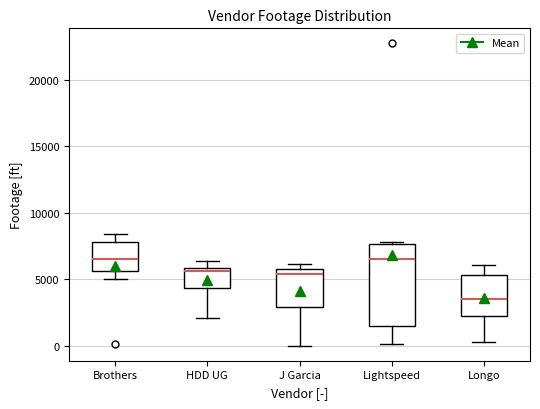

Where does the median line of the box for J Garcia sit on the y-axis? The values are not printed on the chart, so give them approximately, as read against the axis.

5500